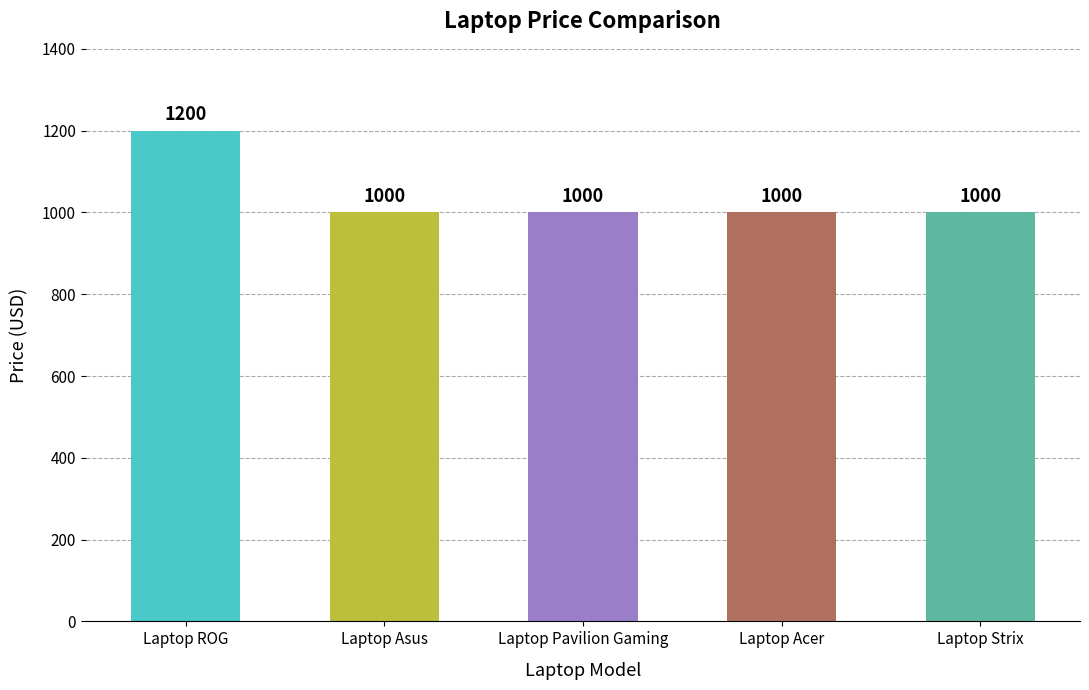

At which category does the chart reach its peak across all series?

Laptop ROG